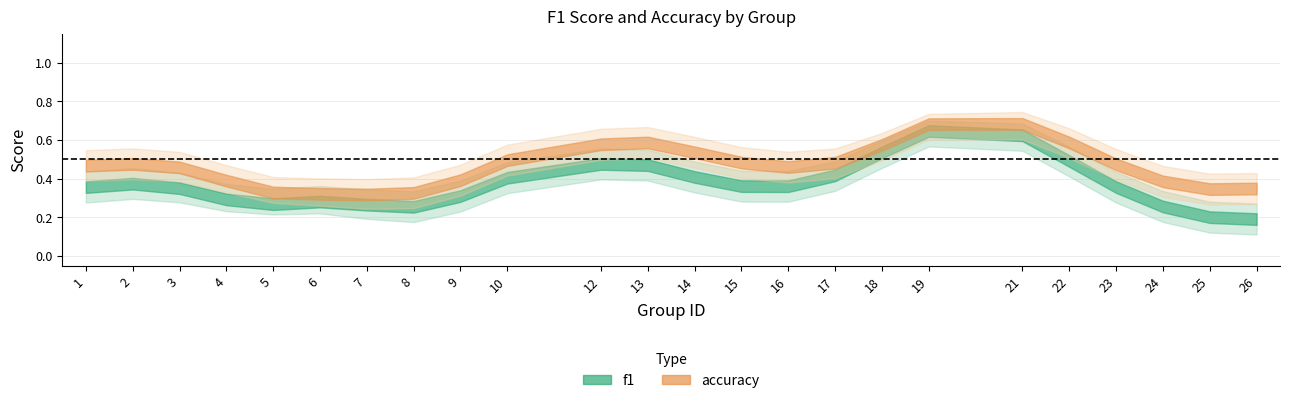

True or false: accuracy has more than 0 interior local peaks.

True